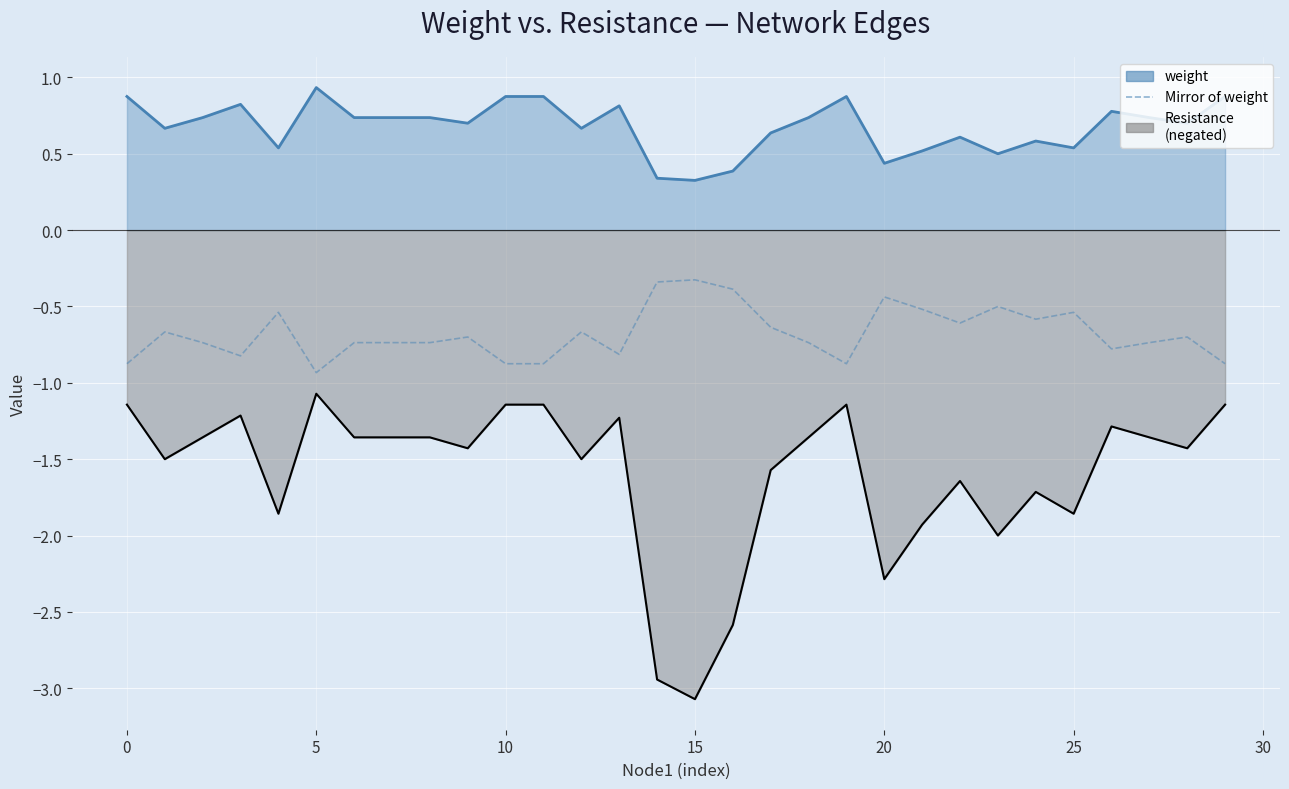

What is the minimum value shown in the chart?

-0.9